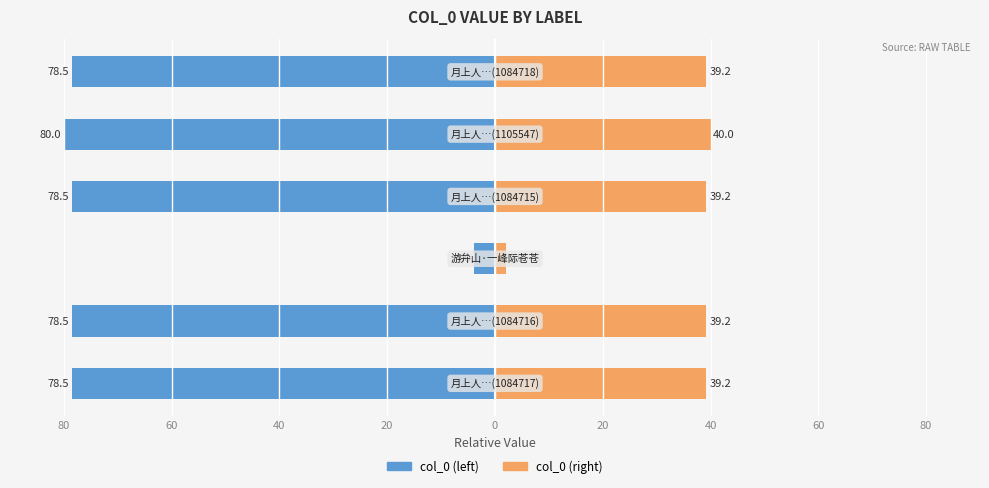

How many bars are there in total?

12